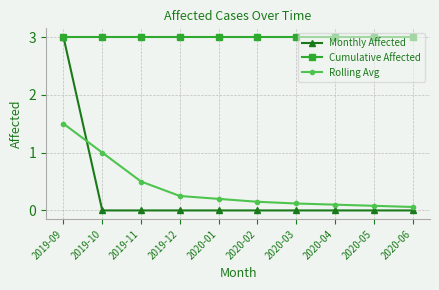

How many lines are shown in the chart?

3